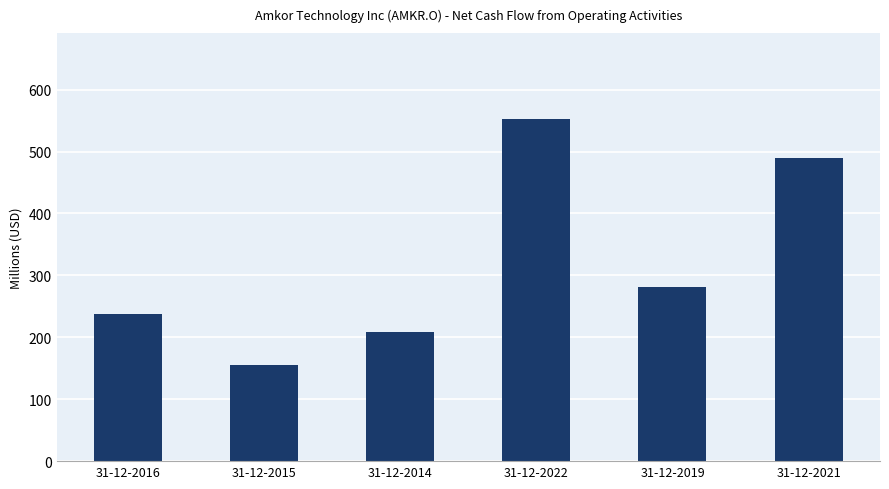

Reading left to right, list all the values displayed in this chart.

31-12-2016=237.8	31-12-2015=154.6	31-12-2014=209.0	31-12-2022=553.0	31-12-2019=280.5	31-12-2021=489.7